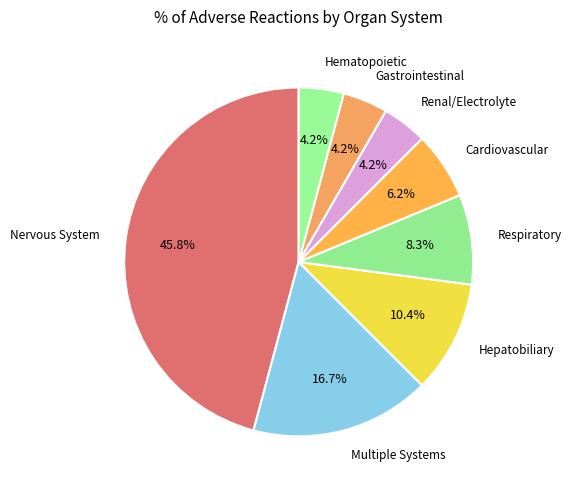

Count the number of slices in the pie.

8